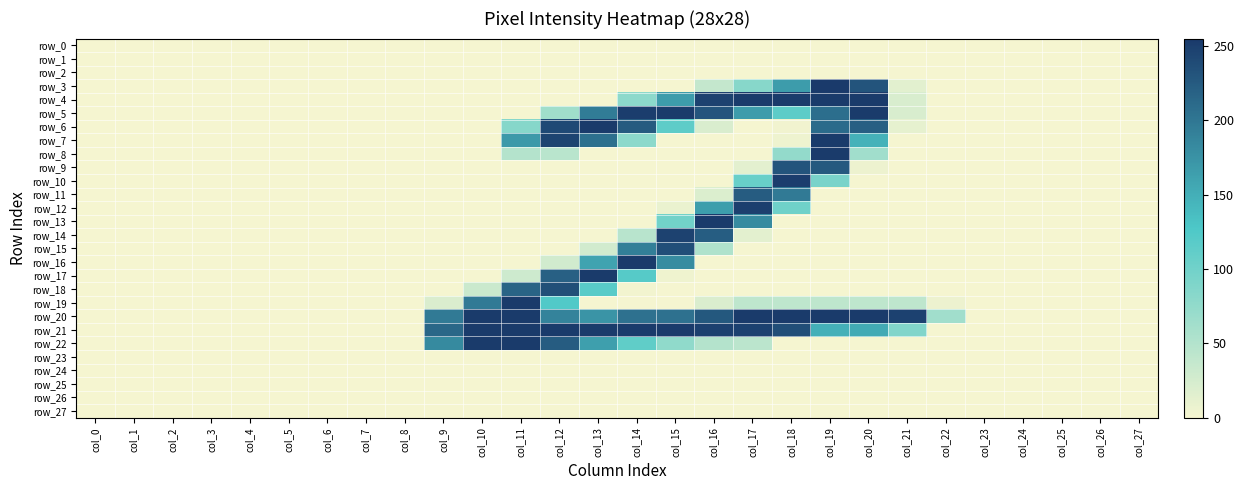

Rank the series by their maximum value, from highest to lowest.

row_3, row_4, row_5, row_6, row_7, row_8, row_13, row_16, row_17, row_19, row_20, row_21, row_22, row_10, row_12, row_14, row_15, row_18, row_9, row_11, row_0, row_1, row_2, row_23, row_24, row_25, row_26, row_27